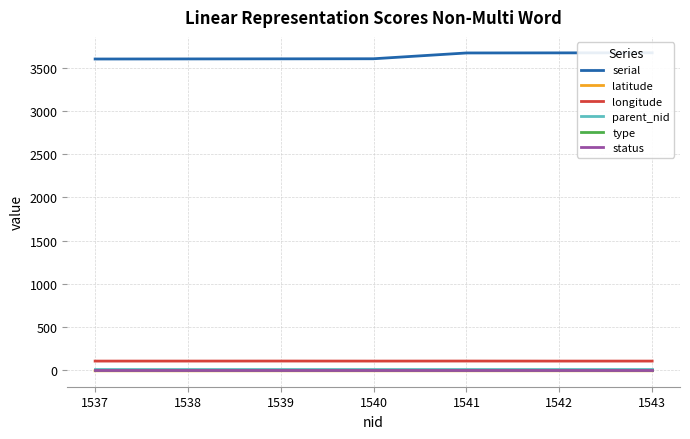

True or false: type and longitude intersect in this chart.

False